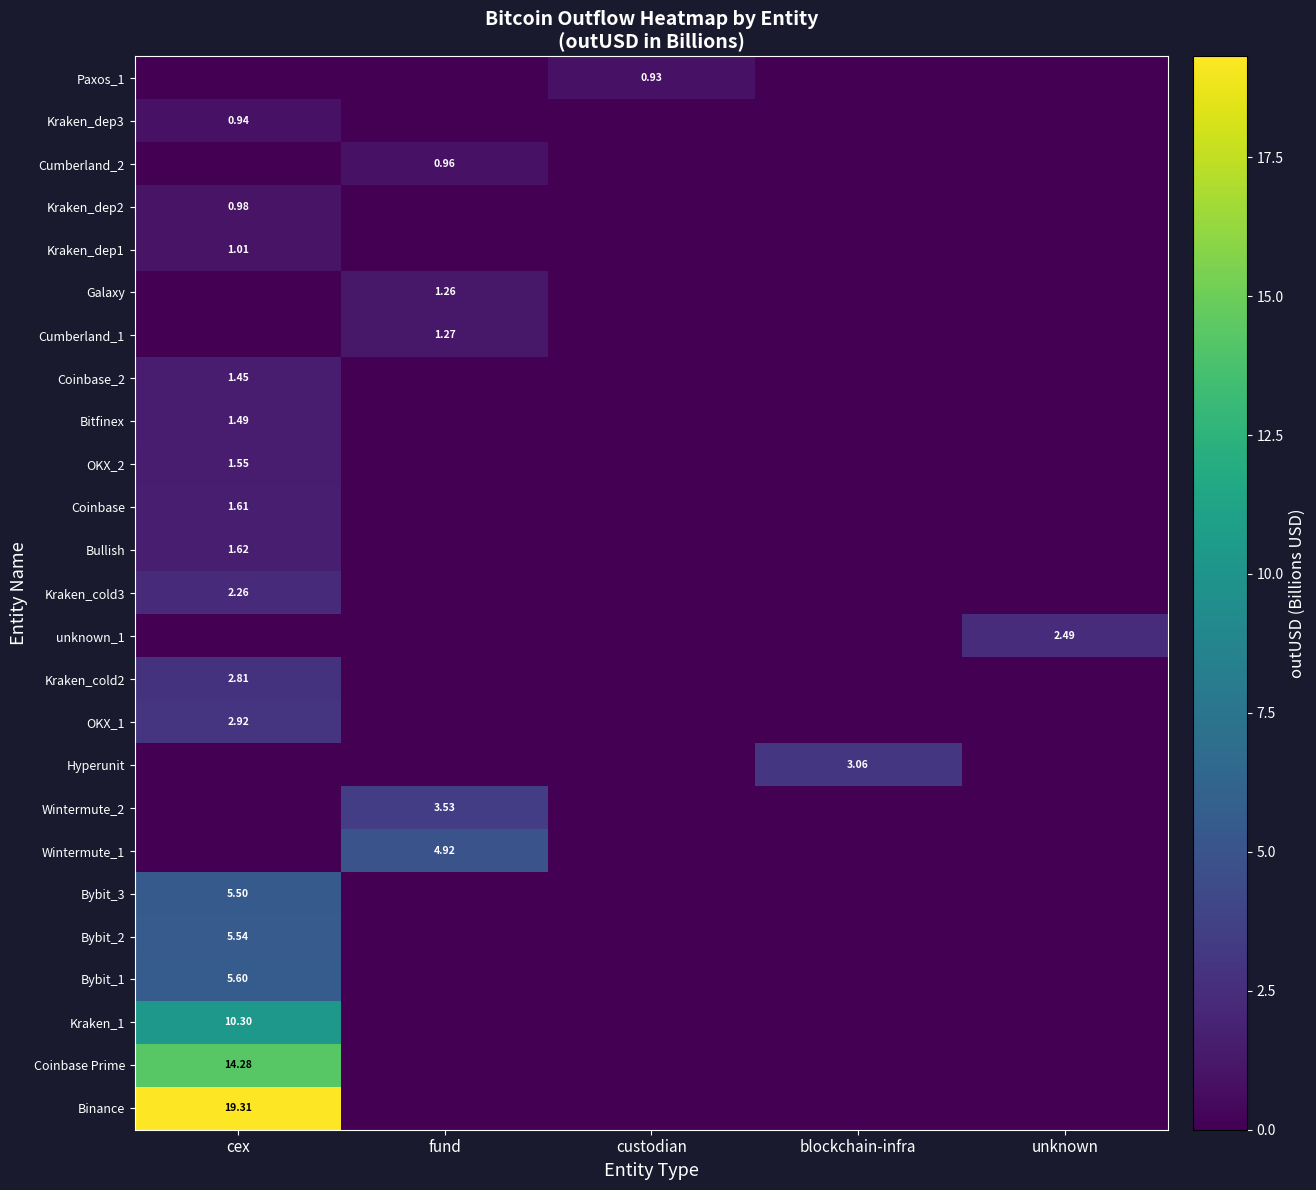

Which category has the highest value in the Coinbase Prime series?

cex